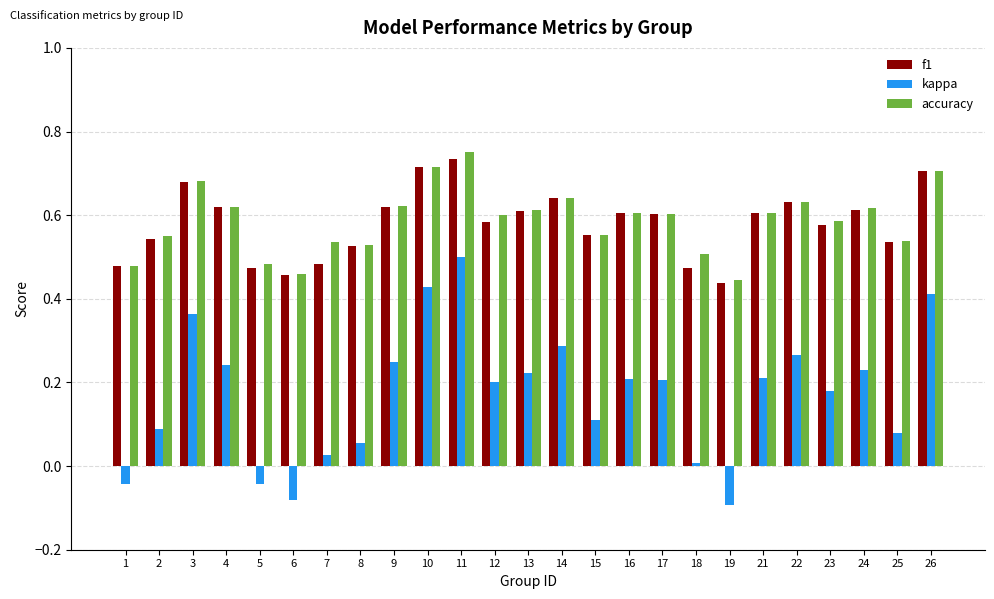

How many categories are shown in the chart?

25